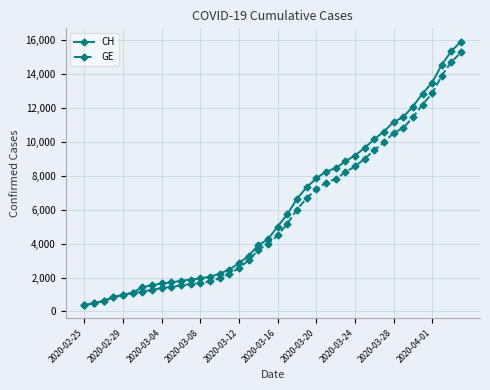

Which series has the largest range (max minus min)?

CH